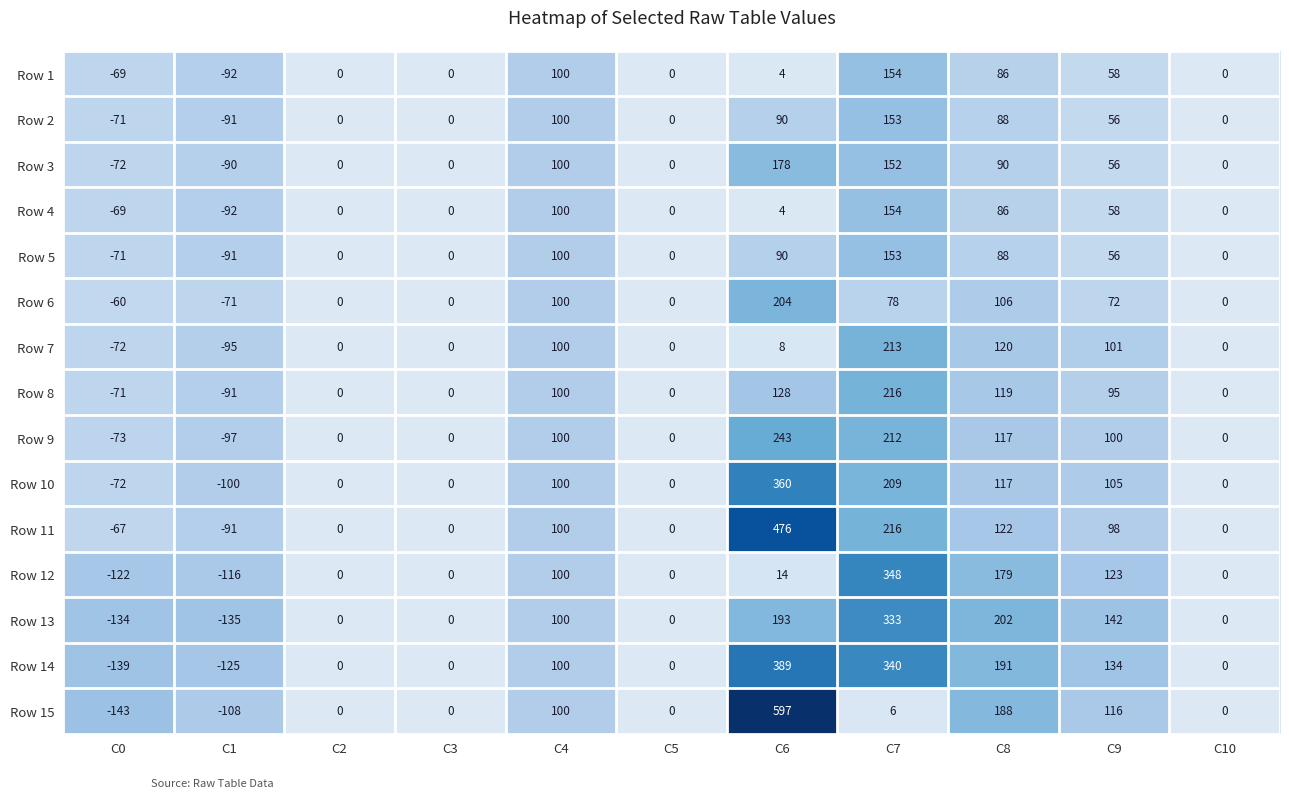

What is the greatest value displayed?

597